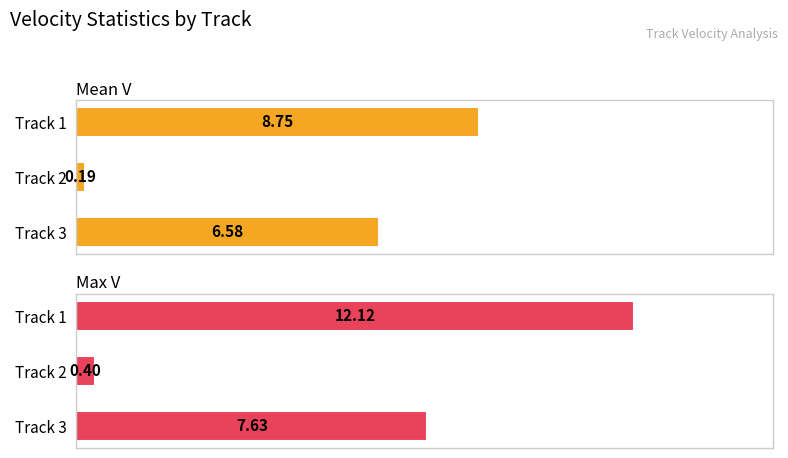

At how many categories does at least one series exceed 2?

2